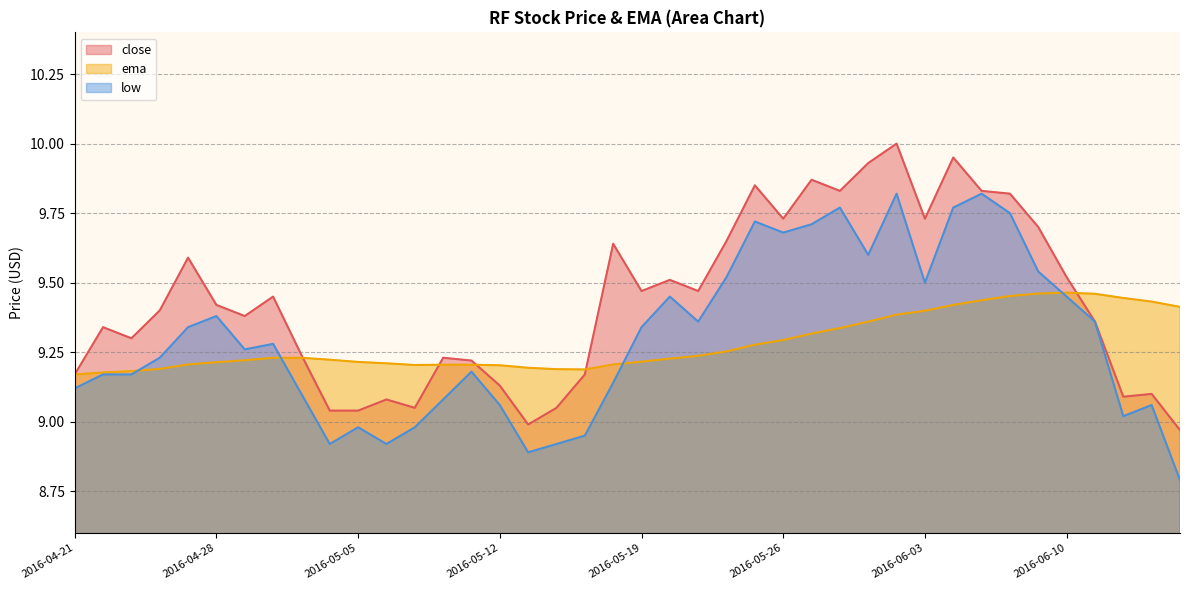

Where is the first local minimum for close?

2016-04-25